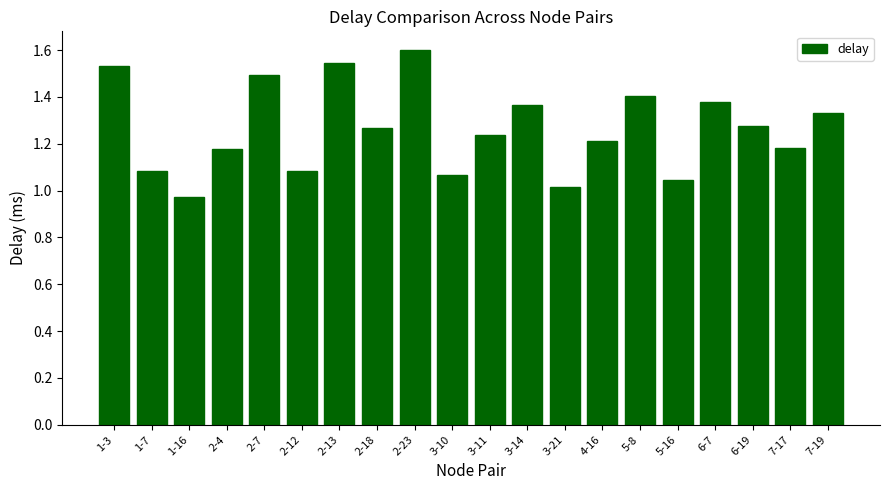

What is the sum of the values at 1-16 and 1-7?

2.1